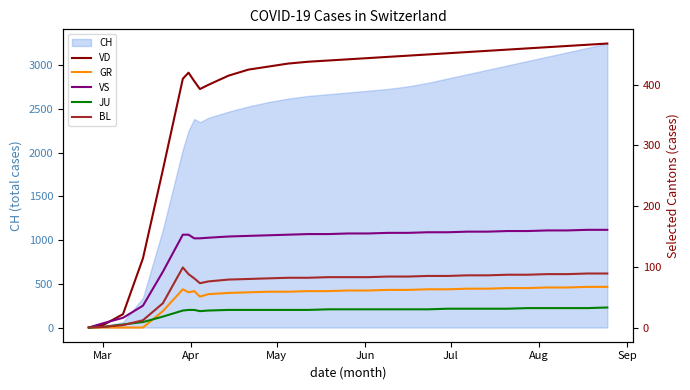

Rank the series by their maximum value, from highest to lowest.

VD, VS, BL, GR, JU